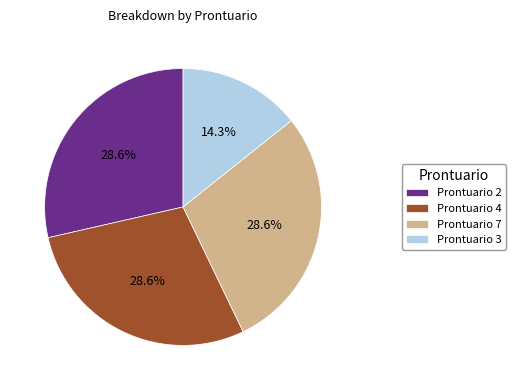

What percentage is the Prontuario 4 slice, to the nearest percent?

29%